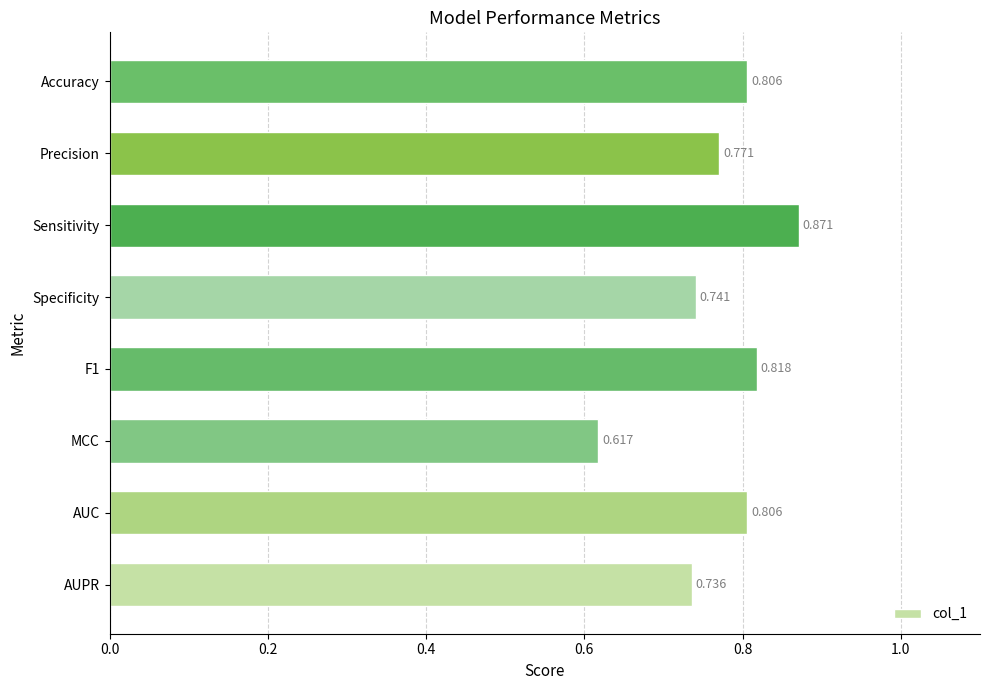

At which category does the chart reach its minimum across all series?

MCC